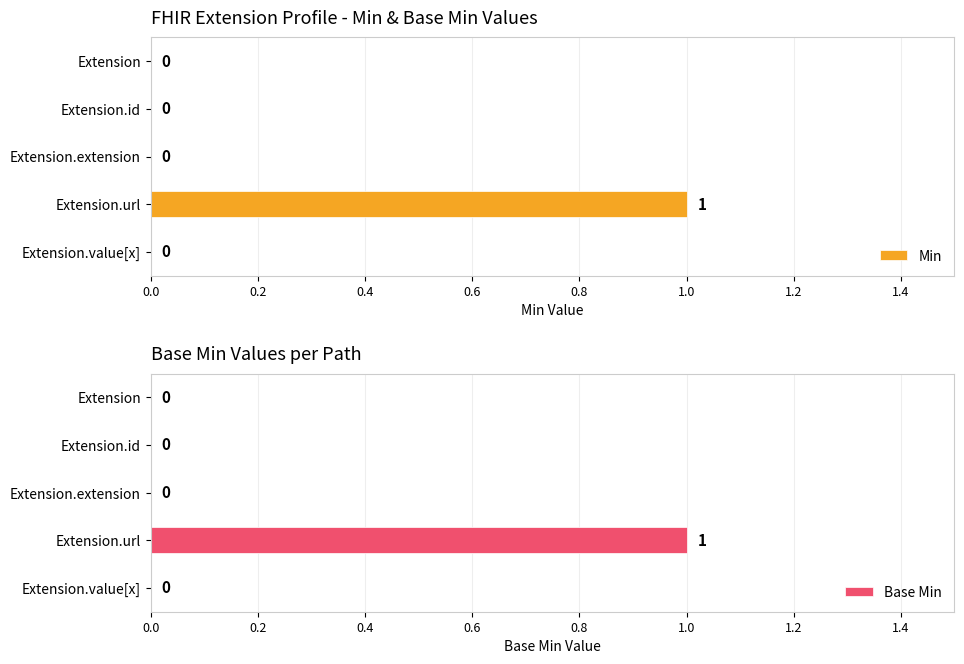

True or false: Min has a value of 2 at Extension.url.

False